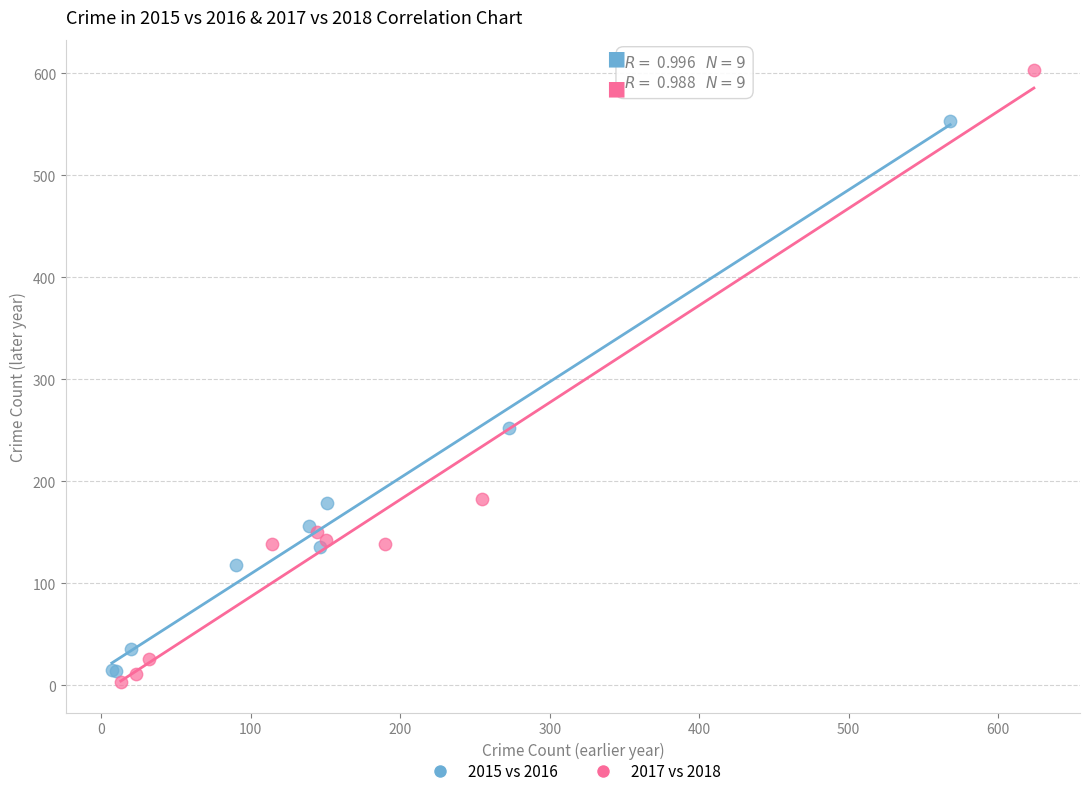

Which series reaches the maximum Y coordinate?

2017 vs 2018